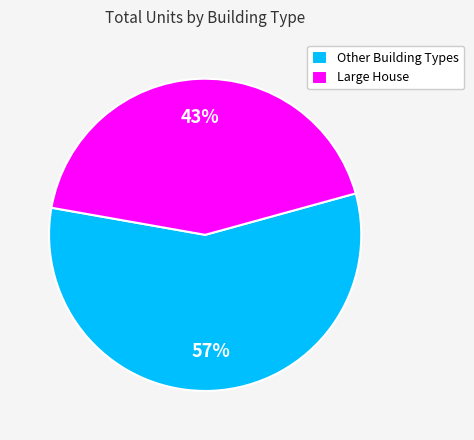

Do Large House and Other Building Types together represent more than half of the pie?

Yes